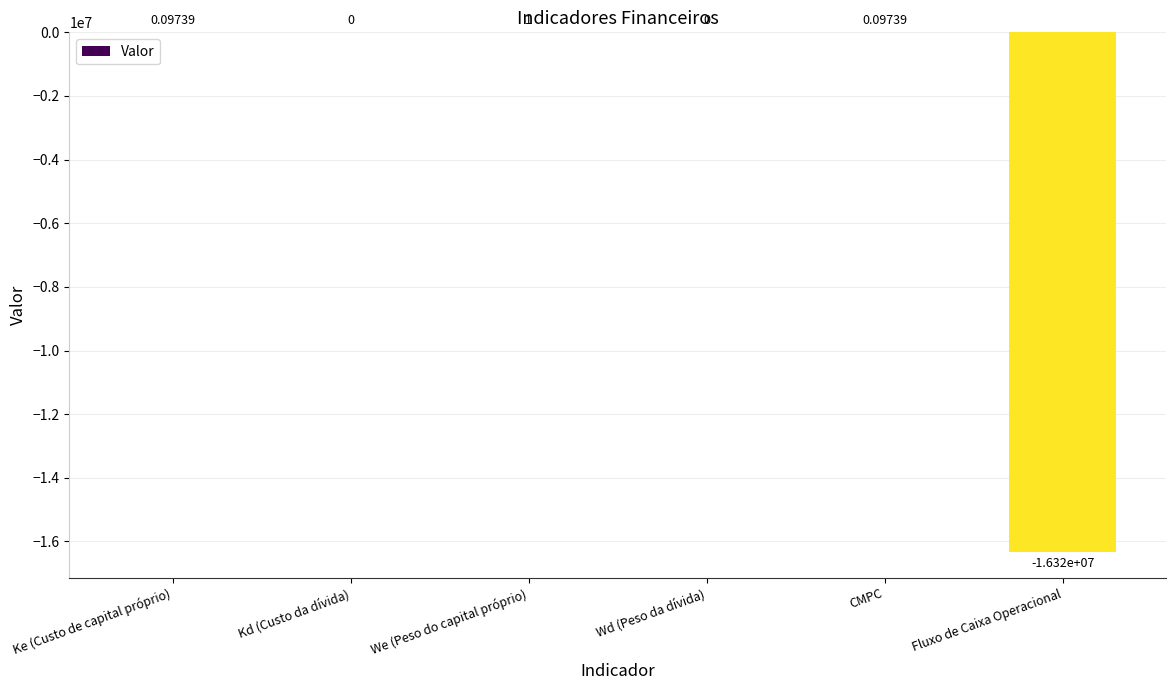

Where does the data first go above 0?

Ke (Custo de capital próprio)